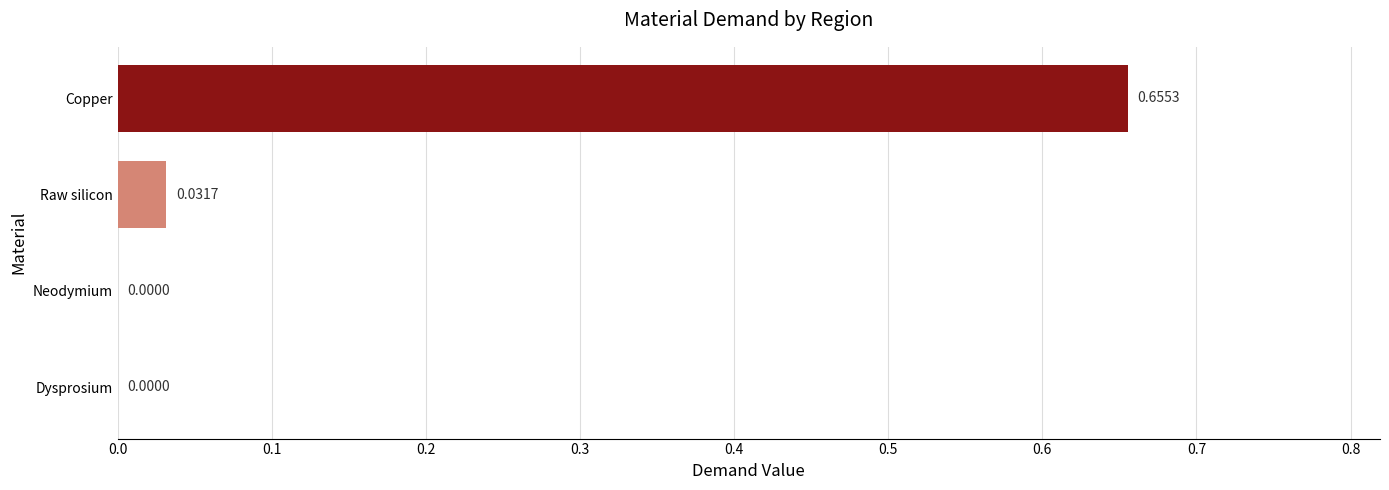

Which category has the highest value across all series?

Copper